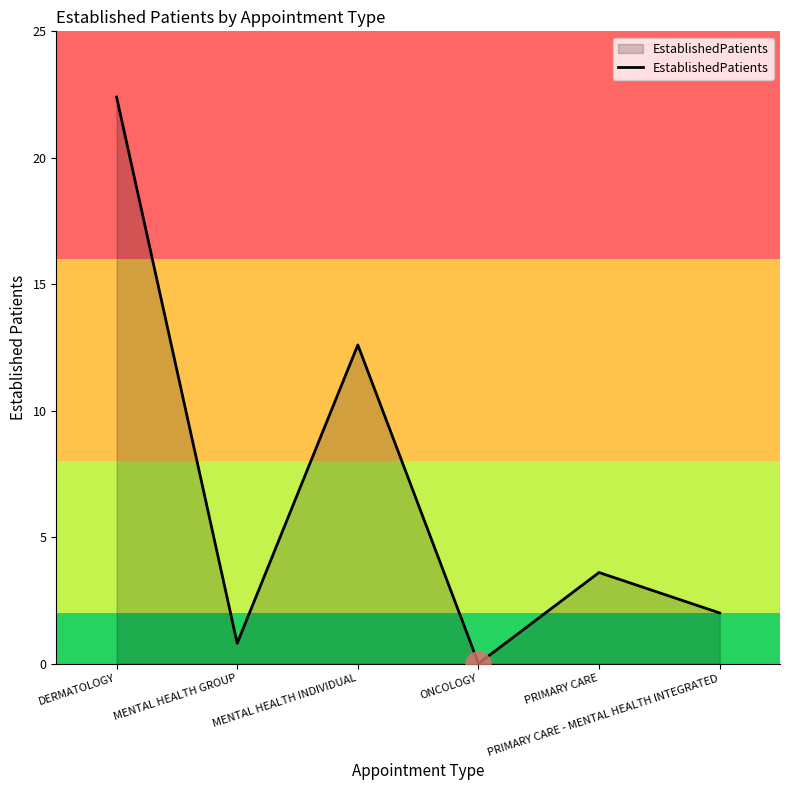

What is the approximate value at MENTAL HEALTH GROUP?

0.8